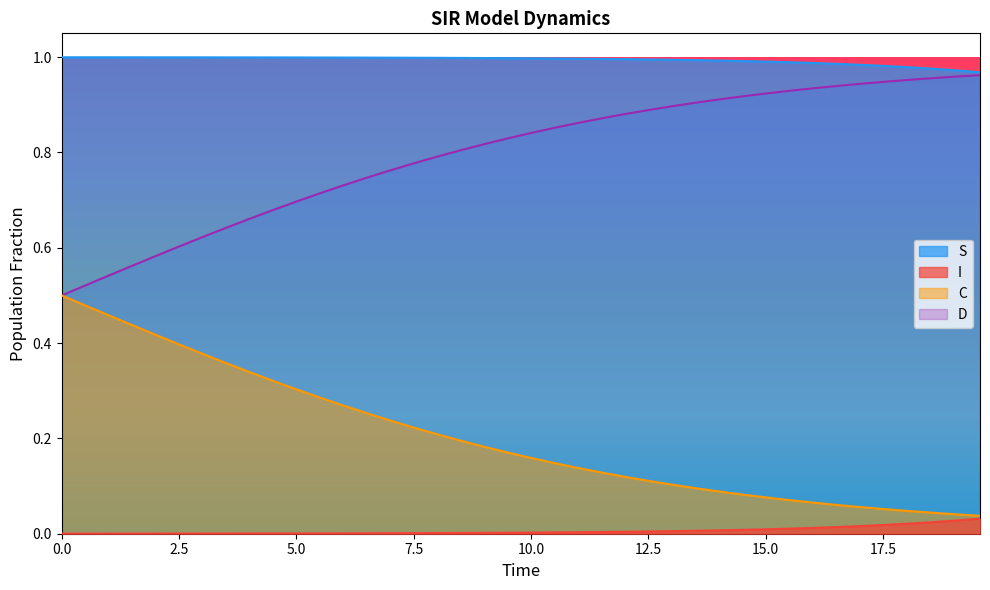

Which series has the largest total across all categories?

S